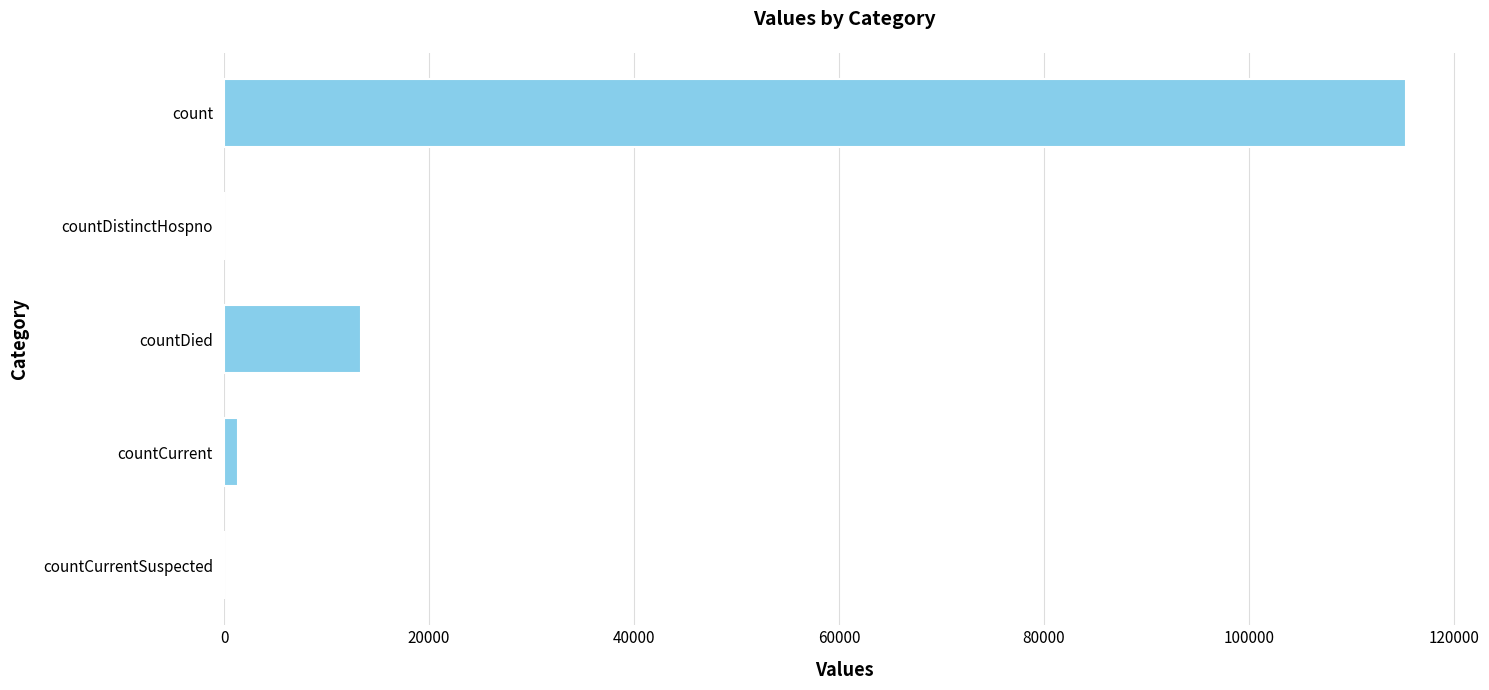

Is it true that the value at countDied is 6892?

False